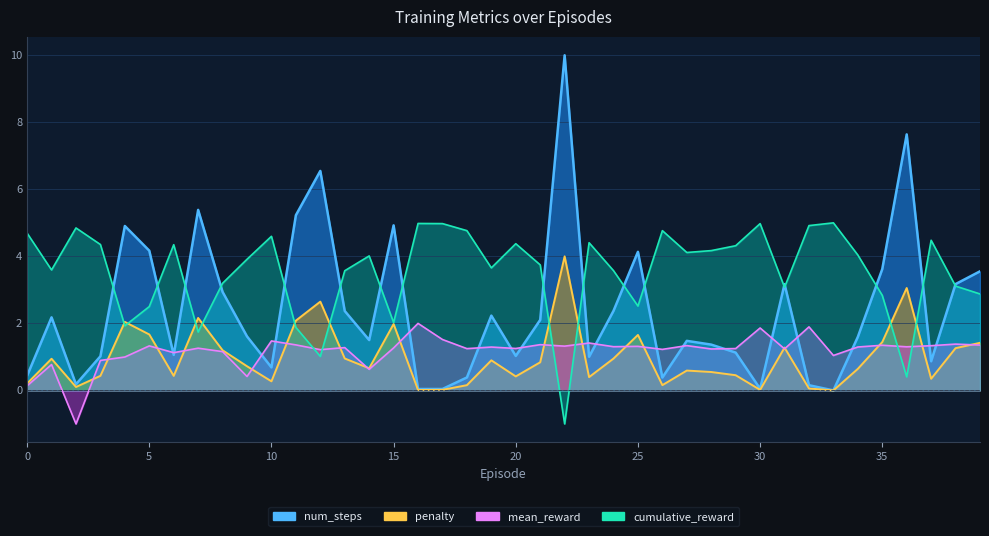

What are all the series names shown in the legend?

num_steps, mean_reward, penalty, cumulative_reward